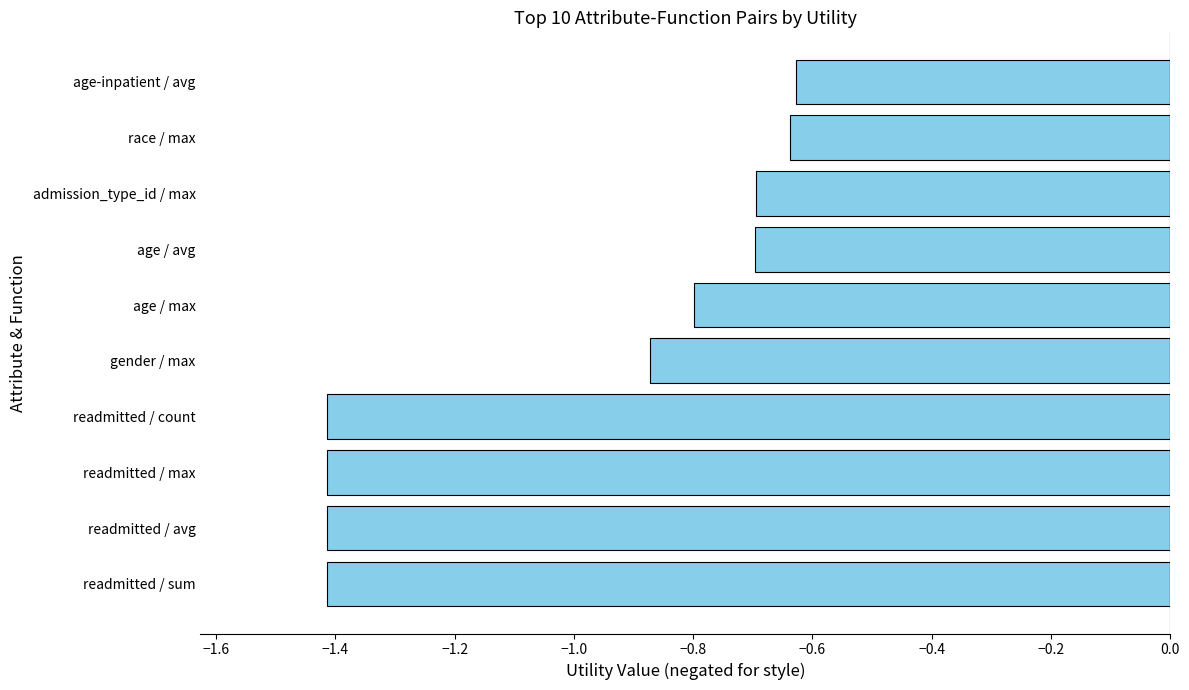

What is the sum of all values?

-10.0